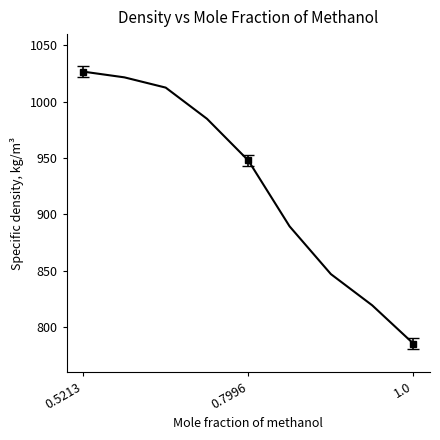

What is the greatest value displayed?

1026.7